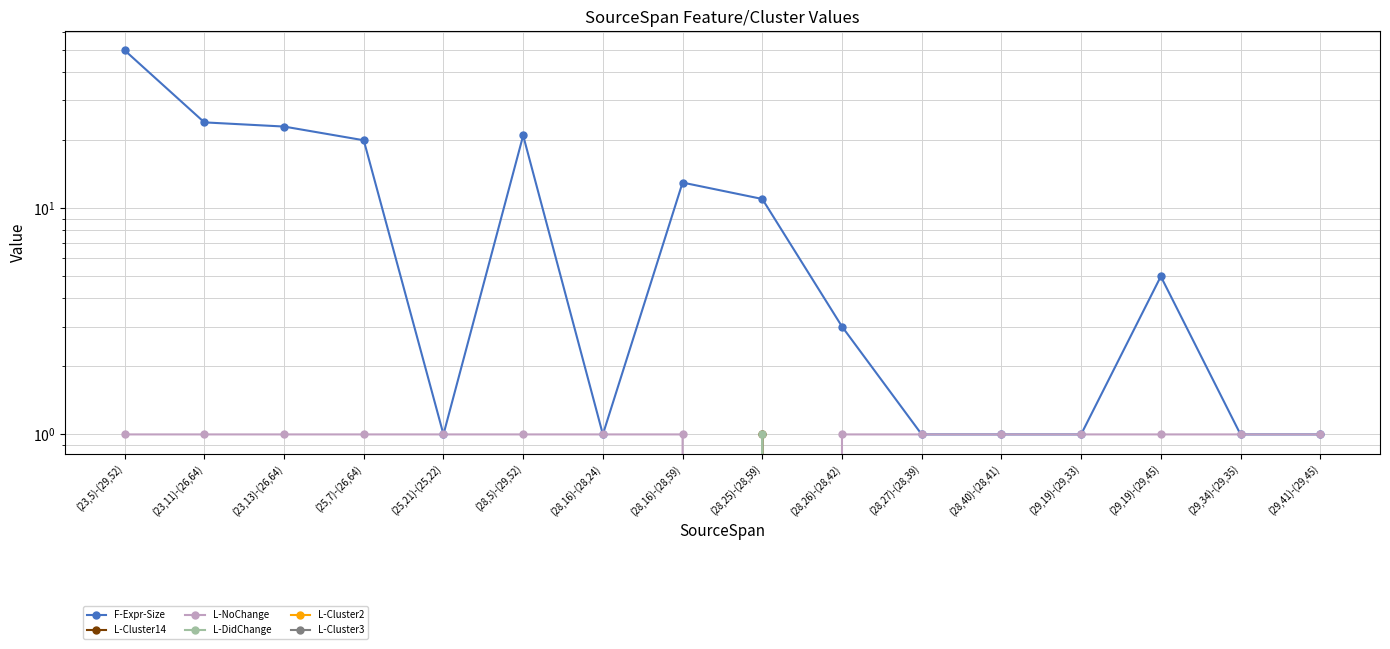

Is the value of L-NoChange at (28,16)-(28,59) greater than the value of L-DidChange at (28,16)-(28,24)?

Yes